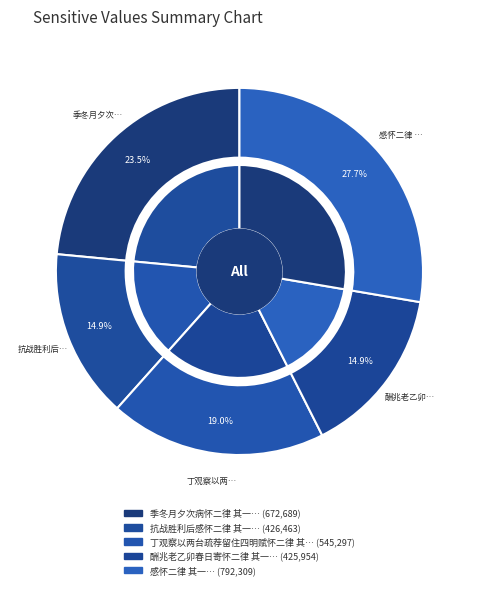

To the nearest percent, what is the average slice percentage?

20%